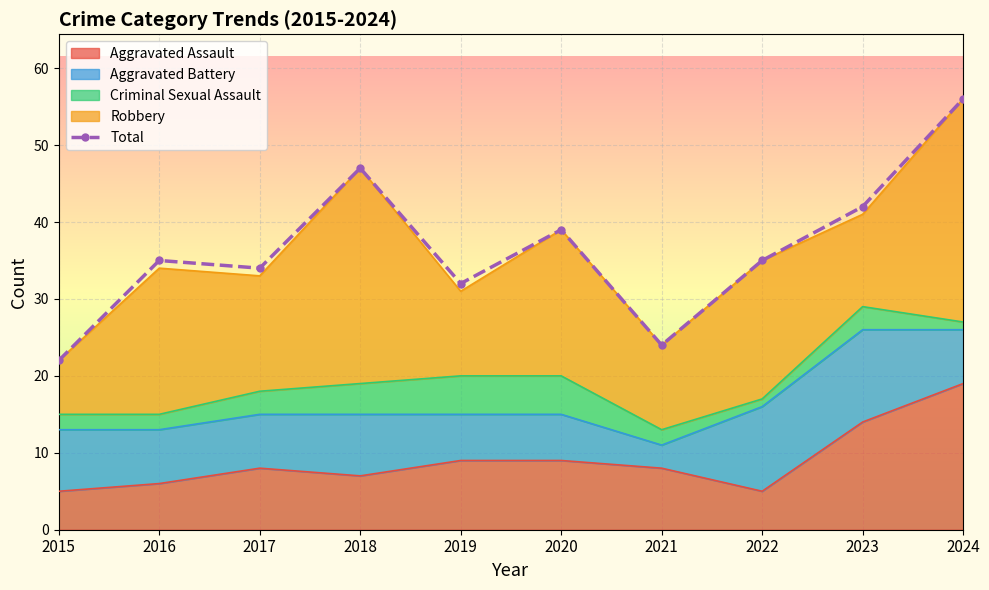

Reading left to right, extract all data points from this chart.

2015=22	2016=35	2017=34	2018=47	2019=32	2020=39	2021=24	2022=35	2023=42	2024=56